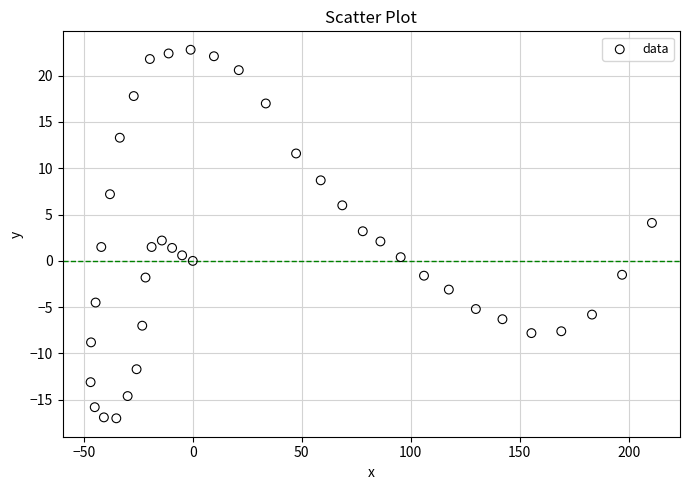

What is the range of Y values (max minus min)?

39.8